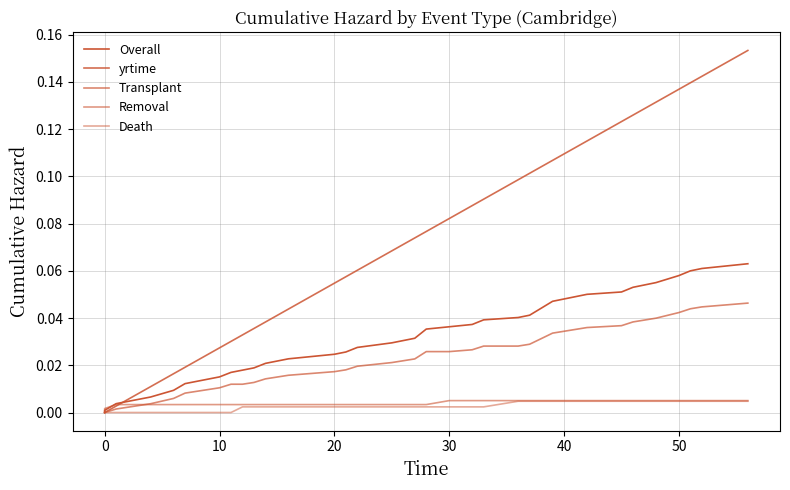

How many intersections are there between yrtime and Overall?

1